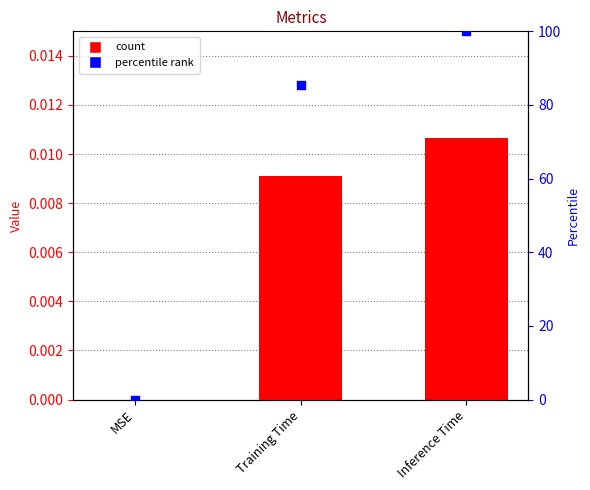

Which series has the largest total across all categories?

percentile rank